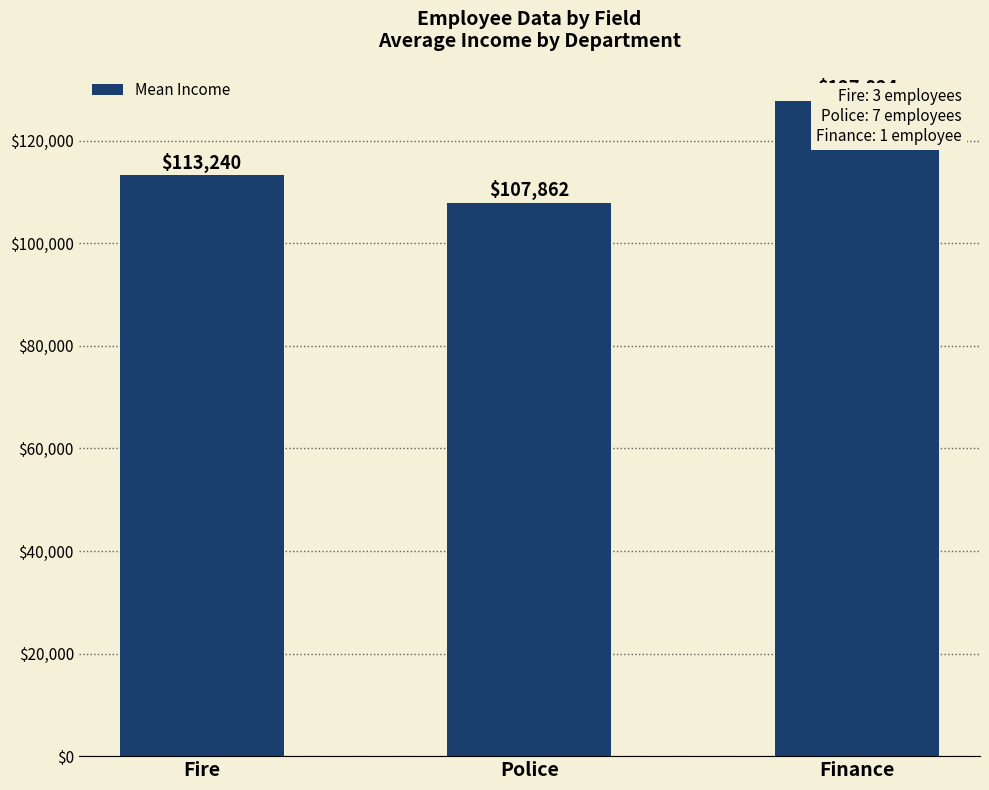

How many data points are less than 113240?

1